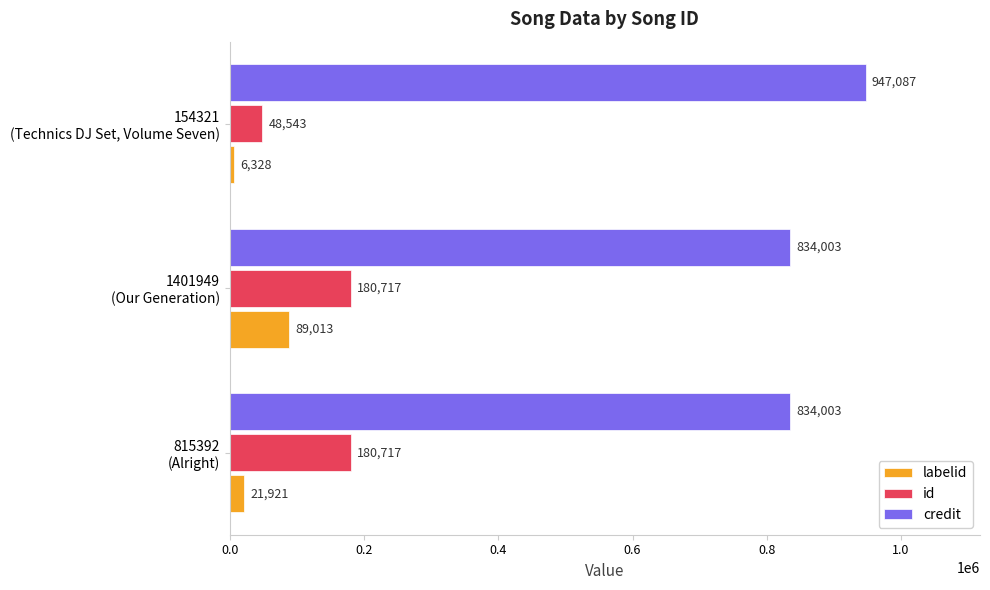

List the series in order of their peak value, highest first.

credit, id, labelid